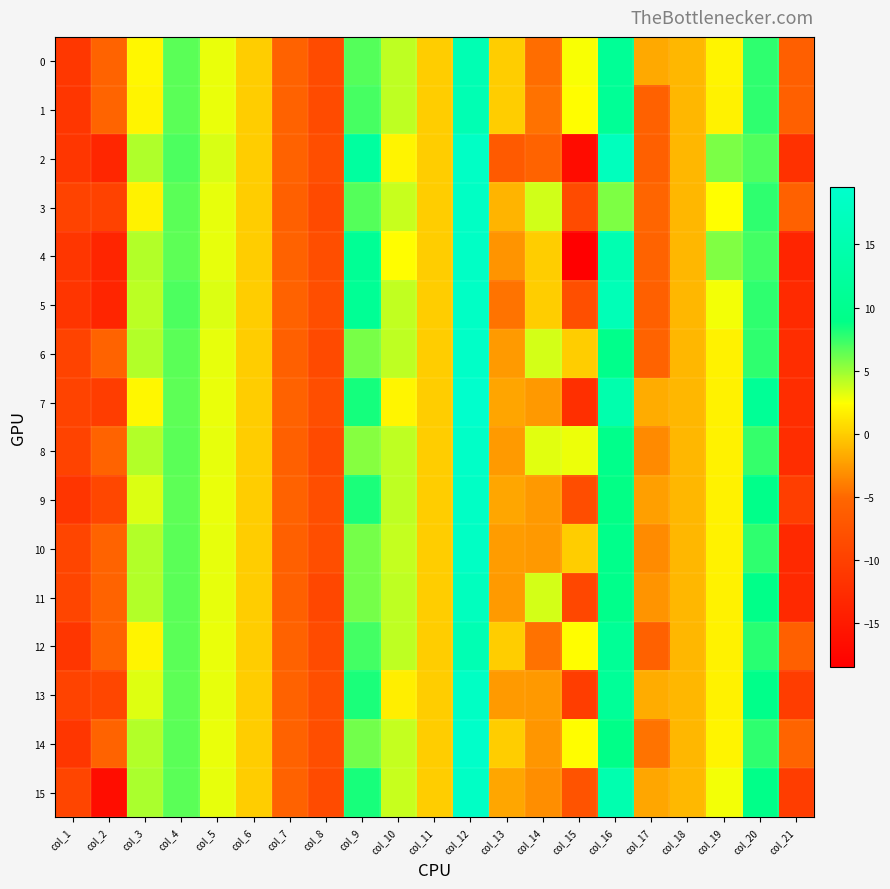

Reading left to right, transcribe all the data shown in this chart.

0: col_1=-11.2	col_2=-5.4	col_3=2.1	col_4=6.6	col_5=3.0	col_6=0.0	col_7=-5.6	col_8=-8.6	col_9=6.7	col_10=4.0	col_11=0.0	col_12=15.7	col_13=0.0	col_14=-4.8	col_15=2.6	col_16=11.2	col_17=-1.8	col_18=-1.1	col_19=1.9	col_20=7.7	col_21=-6.0
1: col_1=-11.3	col_2=-5.4	col_3=1.9	col_4=6.6	col_5=2.9	col_6=0.0	col_7=-5.7	col_8=-8.6	col_9=7.1	col_10=4.0	col_11=0.0	col_12=15.7	col_13=0.0	col_14=-4.6	col_15=2.4	col_16=11.2	col_17=-5.7	col_18=-1.1	col_19=1.9	col_20=7.7	col_21=-5.9
2: col_1=-11.2	col_2=-13.4	col_3=4.5	col_4=7.0	col_5=3.4	col_6=0.0	col_7=-5.6	col_8=-8.3	col_9=12.6	col_10=1.9	col_11=0.0	col_12=18.4	col_13=-6.6	col_14=-5.5	col_15=-16.8	col_16=17.2	col_17=-5.8	col_18=-1.1	col_19=5.7	col_20=6.9	col_21=-12.0
3: col_1=-9.6	col_2=-9.8	col_3=1.9	col_4=6.6	col_5=3.0	col_6=0.0	col_7=-5.8	col_8=-8.8	col_9=6.7	col_10=3.9	col_11=0.0	col_12=18.3	col_13=-1.3	col_14=3.6	col_15=-8.6	col_16=5.7	col_17=-5.2	col_18=-1.1	col_19=2.4	col_20=7.7	col_21=-5.7
4: col_1=-11.3	col_2=-13.5	col_3=4.4	col_4=6.5	col_5=3.1	col_6=0.0	col_7=-5.6	col_8=-8.2	col_9=11.0	col_10=2.4	col_11=0.0	col_12=18.5	col_13=-2.8	col_14=0.0	col_15=-18.4	col_16=15.4	col_17=-5.5	col_18=-1.1	col_19=5.7	col_20=7.2	col_21=-13.6
5: col_1=-11.4	col_2=-13.5	col_3=4.2	col_4=6.9	col_5=3.3	col_6=0.0	col_7=-5.6	col_8=-8.2	col_9=11.0	col_10=4.0	col_11=0.0	col_12=18.4	col_13=-4.5	col_14=0.0	col_15=-8.1	col_16=16.3	col_17=-5.8	col_18=-1.1	col_19=2.8	col_20=7.7	col_21=-12.9
6: col_1=-9.6	col_2=-5.4	col_3=4.3	col_4=6.6	col_5=3.0	col_6=0.0	col_7=-5.8	col_8=-8.8	col_9=5.9	col_10=4.1	col_11=0.0	col_12=18.8	col_13=-2.5	col_14=3.6	col_15=0.0	col_16=9.4	col_17=-5.5	col_18=-1.1	col_19=1.8	col_20=7.7	col_21=-12.6
7: col_1=-9.6	col_2=-10.4	col_3=2.1	col_4=6.5	col_5=2.9	col_6=0.0	col_7=-5.6	col_8=-8.1	col_9=8.4	col_10=2.0	col_11=0.0	col_12=19.5	col_13=-2.0	col_14=-2.6	col_15=-12.2	col_16=14.8	col_17=-1.6	col_18=-1.1	col_19=1.9	col_20=11.1	col_21=-12.6
8: col_1=-9.6	col_2=-5.4	col_3=4.3	col_4=6.6	col_5=3.0	col_6=0.0	col_7=-5.8	col_8=-8.8	col_9=5.5	col_10=4.1	col_11=0.0	col_12=18.8	col_13=-2.5	col_14=3.2	col_15=2.9	col_16=9.4	col_17=-3.4	col_18=-1.1	col_19=1.8	col_20=7.6	col_21=-12.6
9: col_1=-11.4	col_2=-9.1	col_3=3.3	col_4=6.5	col_5=3.0	col_6=0.0	col_7=-5.6	col_8=-8.2	col_9=8.2	col_10=4.1	col_11=0.0	col_12=18.5	col_13=-1.9	col_14=-2.6	col_15=-8.3	col_16=8.8	col_17=-2.3	col_18=-1.1	col_19=1.9	col_20=9.3	col_21=-10.3
10: col_1=-9.4	col_2=-5.4	col_3=4.4	col_4=6.6	col_5=3.0	col_6=0.0	col_7=-5.8	col_8=-8.2	col_9=5.9	col_10=4.0	col_11=0.0	col_12=18.4	col_13=-2.5	col_14=-2.6	col_15=0.0	col_16=9.4	col_17=-3.3	col_18=-1.1	col_19=1.8	col_20=7.7	col_21=-13.0
11: col_1=-9.4	col_2=-5.4	col_3=4.4	col_4=6.6	col_5=3.0	col_6=0.0	col_7=-5.8	col_8=-9.1	col_9=5.9	col_10=4.1	col_11=0.0	col_12=17.4	col_13=-2.6	col_14=3.6	col_15=-9.1	col_16=9.4	col_17=-2.9	col_18=-1.1	col_19=1.8	col_20=9.1	col_21=-13.0
12: col_1=-11.3	col_2=-5.4	col_3=1.9	col_4=6.6	col_5=2.9	col_6=0.0	col_7=-5.7	col_8=-8.6	col_9=7.2	col_10=4.0	col_11=0.0	col_12=15.7	col_13=0.0	col_14=-4.6	col_15=2.4	col_16=11.2	col_17=-5.7	col_18=-1.1	col_19=1.9	col_20=7.9	col_21=-5.9
13: col_1=-9.6	col_2=-9.2	col_3=3.2	col_4=6.5	col_5=3.0	col_6=0.0	col_7=-5.6	col_8=-8.1	col_9=8.2	col_10=1.6	col_11=0.0	col_12=18.3	col_13=-2.5	col_14=-2.6	col_15=-10.5	col_16=11.4	col_17=-1.7	col_18=-1.1	col_19=1.9	col_20=9.3	col_21=-10.5
14: col_1=-11.2	col_2=-5.4	col_3=4.4	col_4=6.6	col_5=3.0	col_6=0.0	col_7=-5.6	col_8=-8.2	col_9=6.0	col_10=3.9	col_11=0.0	col_12=19.2	col_13=0.0	col_14=-2.8	col_15=2.4	col_16=8.9	col_17=-4.5	col_18=-1.1	col_19=1.9	col_20=7.7	col_21=-5.3
15: col_1=-9.4	col_2=-16.7	col_3=4.6	col_4=6.6	col_5=3.0	col_6=0.0	col_7=-5.6	col_8=-8.6	col_9=8.3	col_10=3.9	col_11=0.0	col_12=18.4	col_13=-2.0	col_14=-3.1	col_15=-7.5	col_16=15.1	col_17=-1.9	col_18=-1.1	col_19=2.7	col_20=9.1	col_21=-10.4